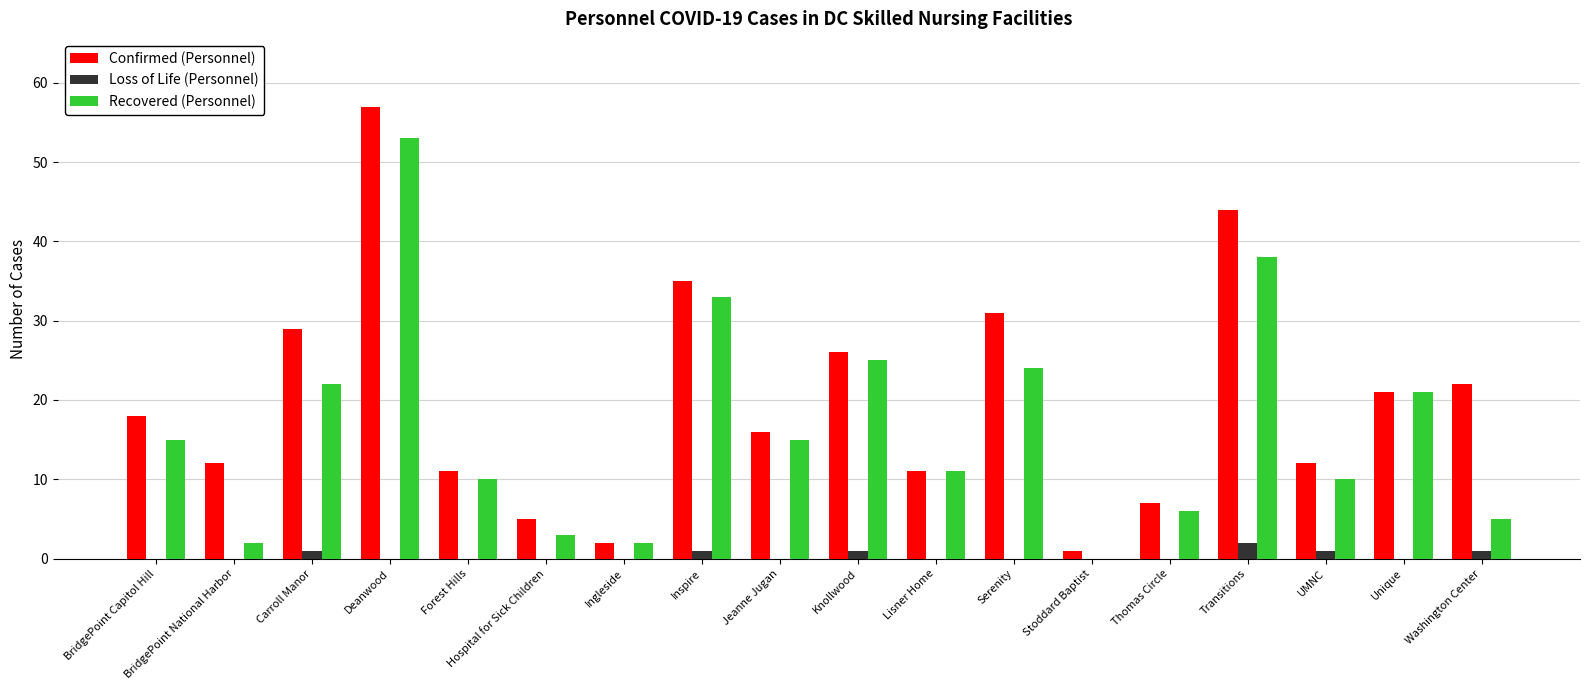

Is the value of Recovered (Personnel) at Deanwood greater than the value of Confirmed (Personnel) at BridgePoint National Harbor?

Yes